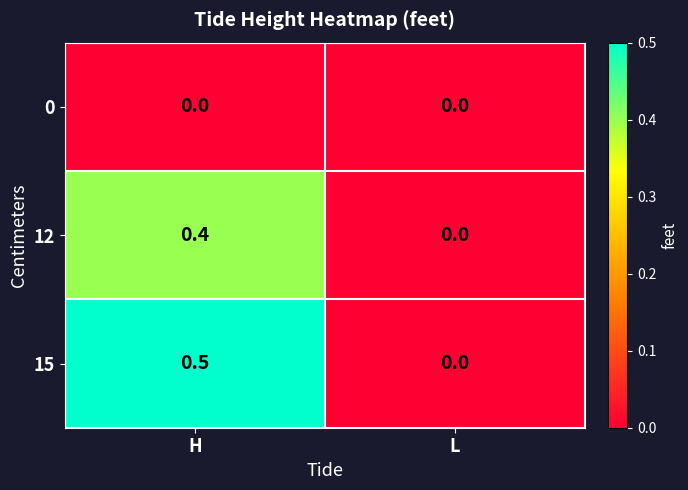

At how many categories does at least one series exceed 0?

1